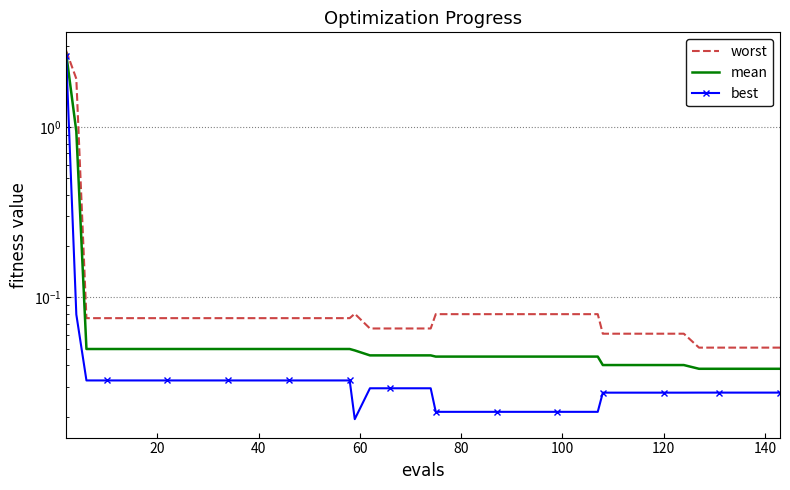

How many lines are shown in the chart?

3